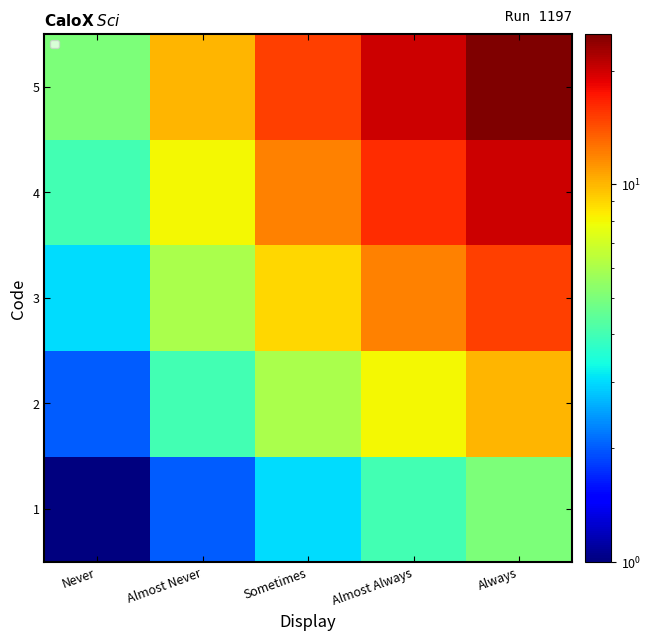

Reading left to right, list all the values displayed in this chart.

1: Never=1	Almost Never=2	Sometimes=3	Almost Always=4	Always=5
2: Never=2	Almost Never=4	Sometimes=6	Almost Always=8	Always=10
3: Never=3	Almost Never=6	Sometimes=9	Almost Always=12	Always=15
4: Never=4	Almost Never=8	Sometimes=12	Almost Always=16	Always=20
5: Never=5	Almost Never=10	Sometimes=15	Almost Always=20	Always=25